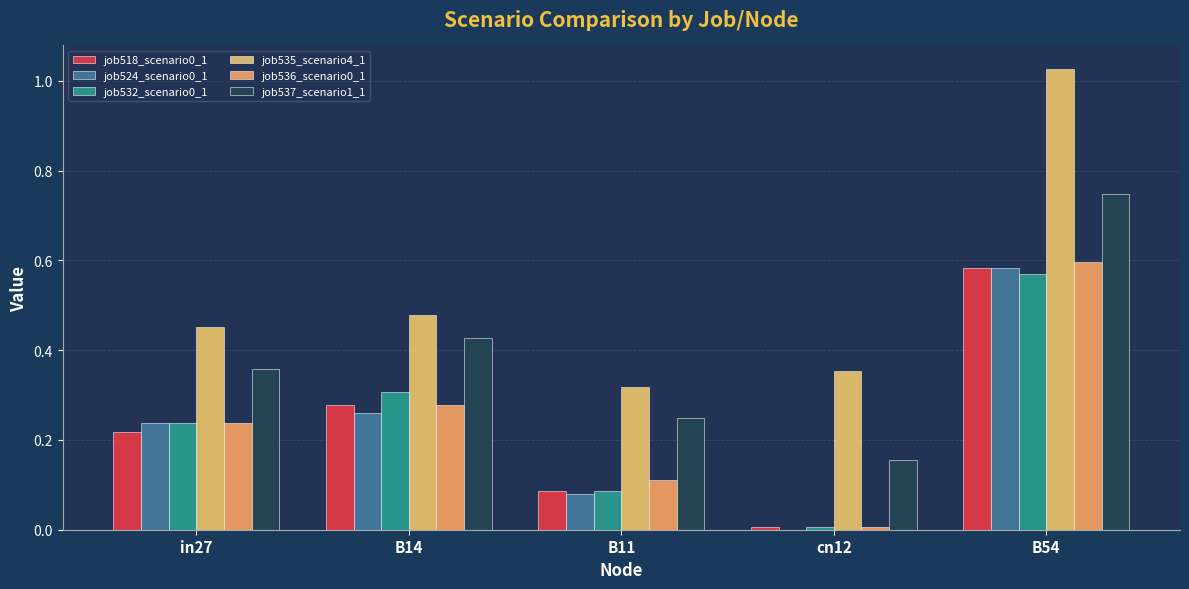

Does the chart contain stacked bars?

No